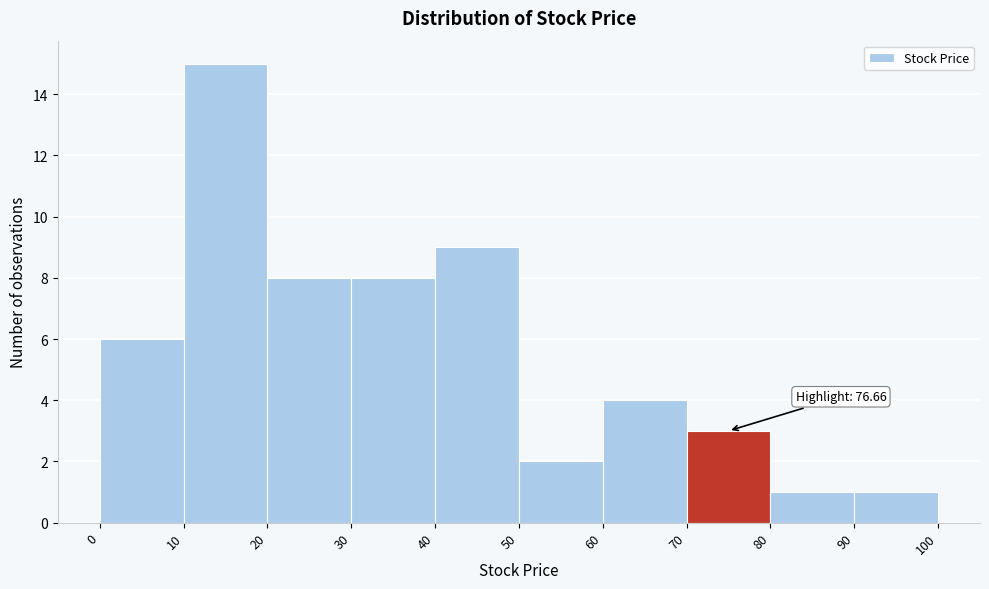

Over which range of the x-axis is the bar tallest?

10 to 20